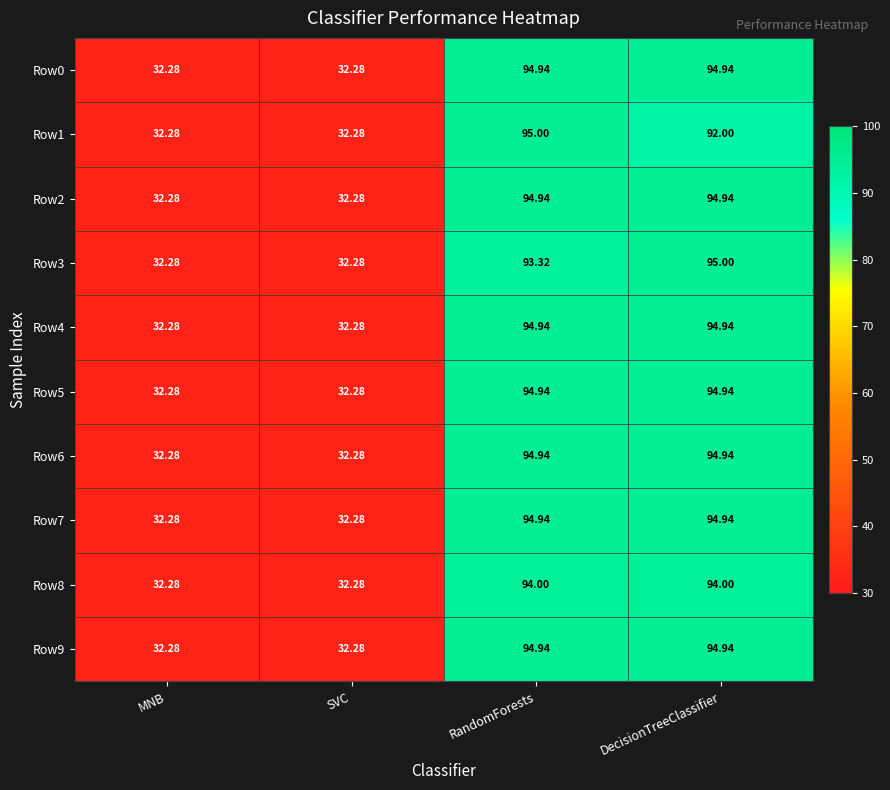

Is the value of Row8 at DecisionTreeClassifier greater than the value of Row9 at SVC?

Yes